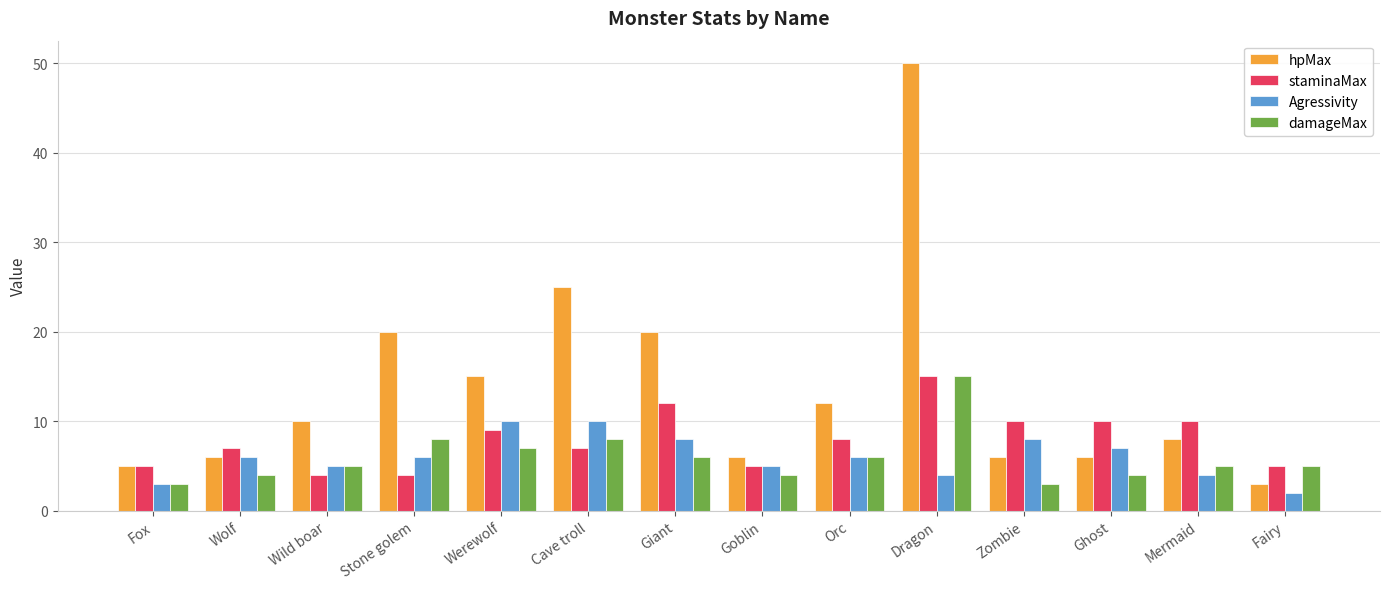

What value does the hpMax series have at Cave troll?

25